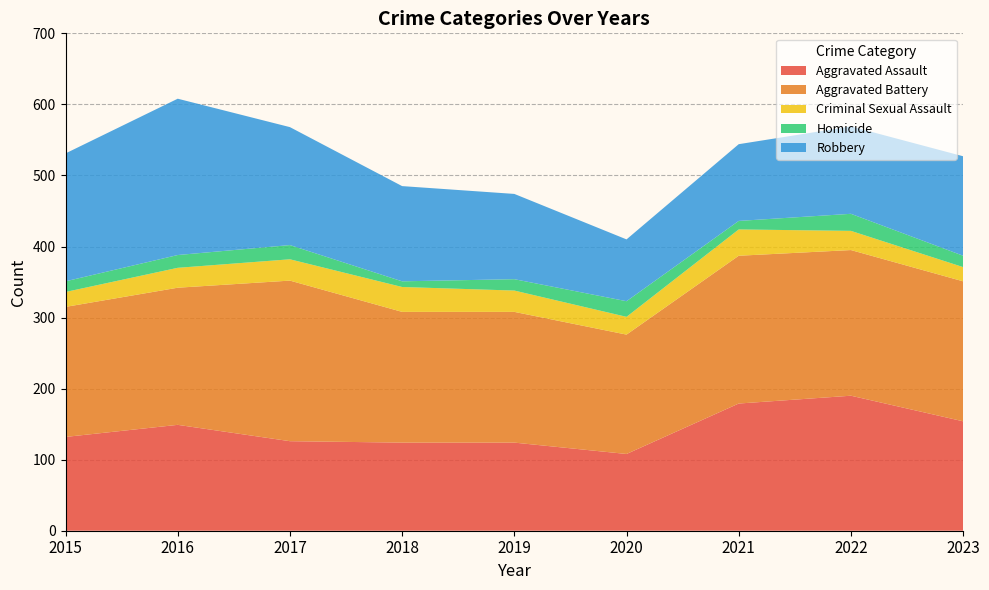

Reading left to right, list all the values displayed in this chart.

Aggravated Assault: 2015=132	2016=149	2017=126	2018=124	2019=124	2020=108	2021=179	2022=190	2023=154
Aggravated Battery: 2015=183	2016=193	2017=226	2018=184	2019=184	2020=168	2021=208	2022=205	2023=197
Criminal Sexual Assault: 2015=21	2016=28	2017=30	2018=35	2019=30	2020=25	2021=37	2022=27	2023=20
Homicide: 2015=15	2016=18	2017=20	2018=8	2019=16	2020=22	2021=12	2022=24	2023=16
Robbery: 2015=180	2016=220	2017=166	2018=134	2019=120	2020=87	2021=108	2022=123	2023=140